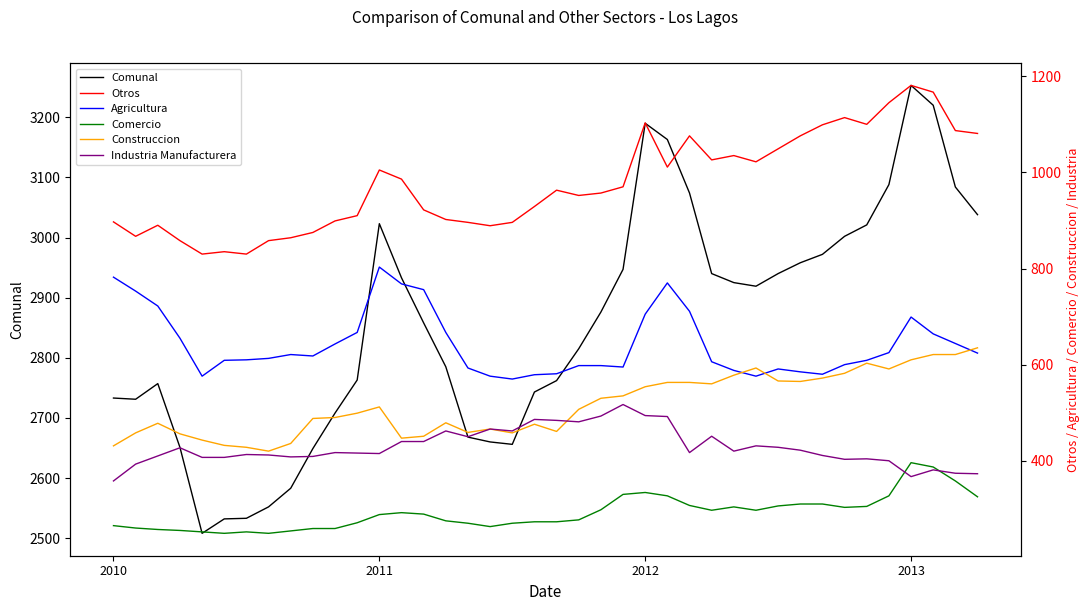

What is the total value across all series at 11?

5526